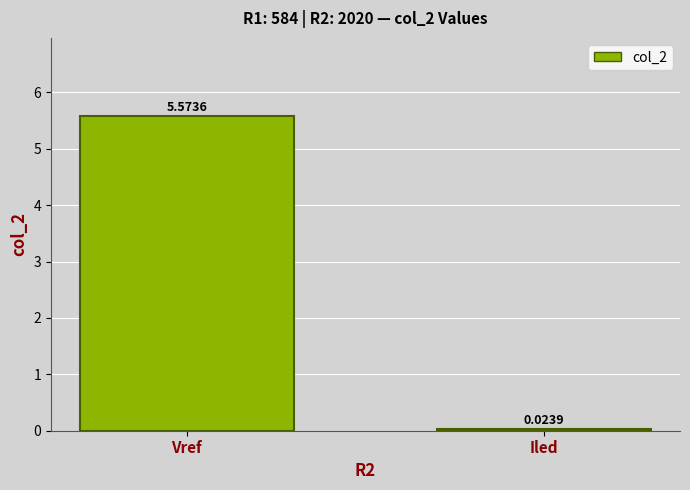

Which label corresponds to the smallest value in the chart?

Iled